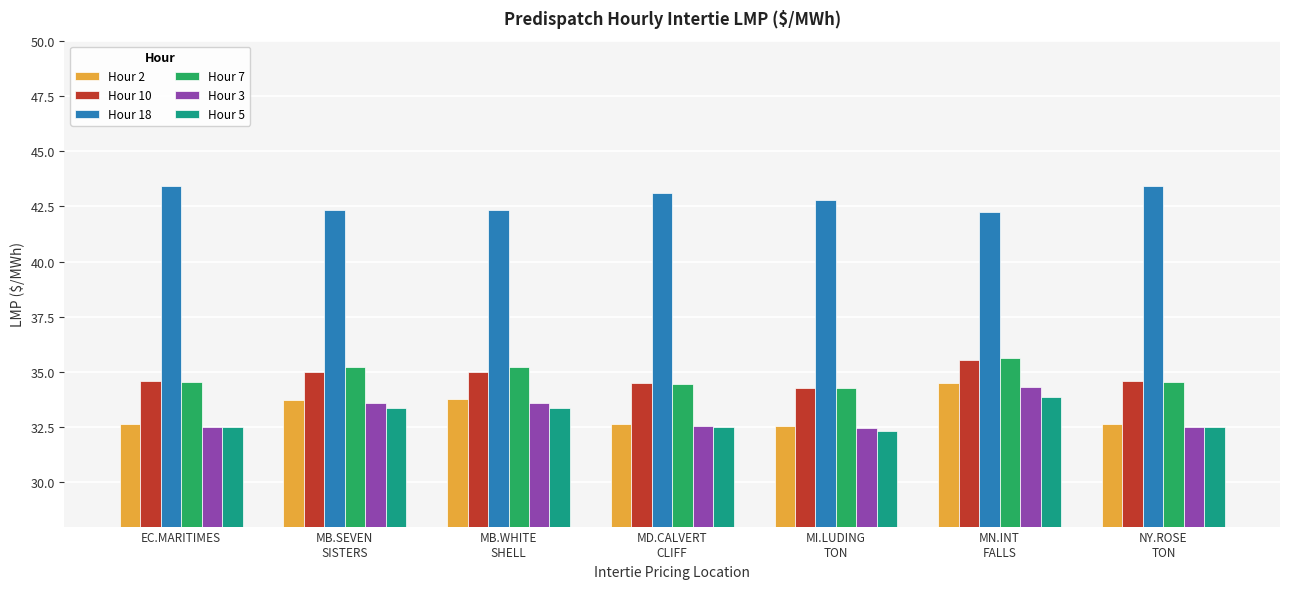

What is the sum of the Hour 3 values at MB.WHITE
SHELL and MD.CALVERT
CLIFF?

66.1